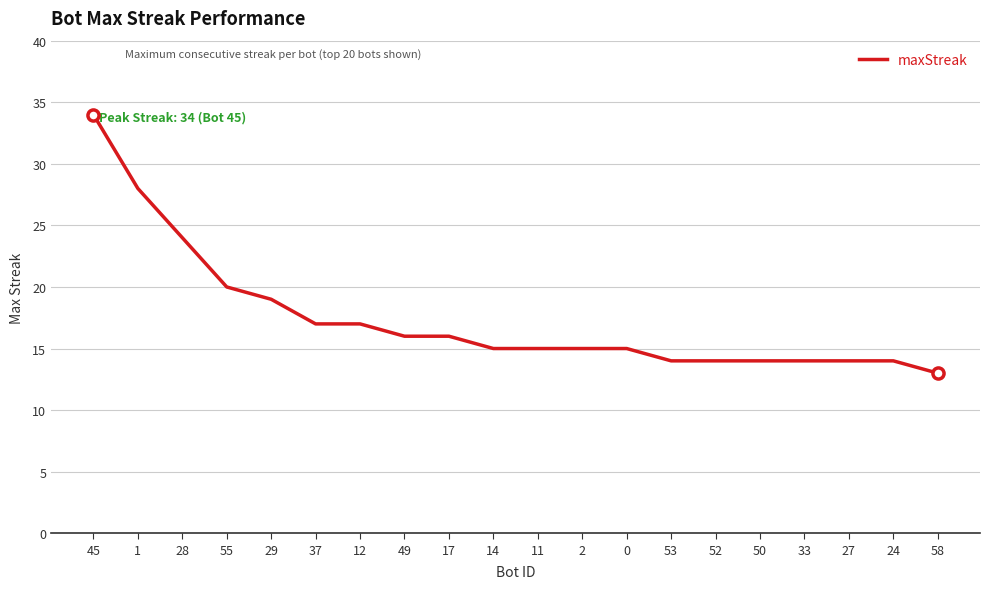

What is the difference between the maximum and second lowest values?

20